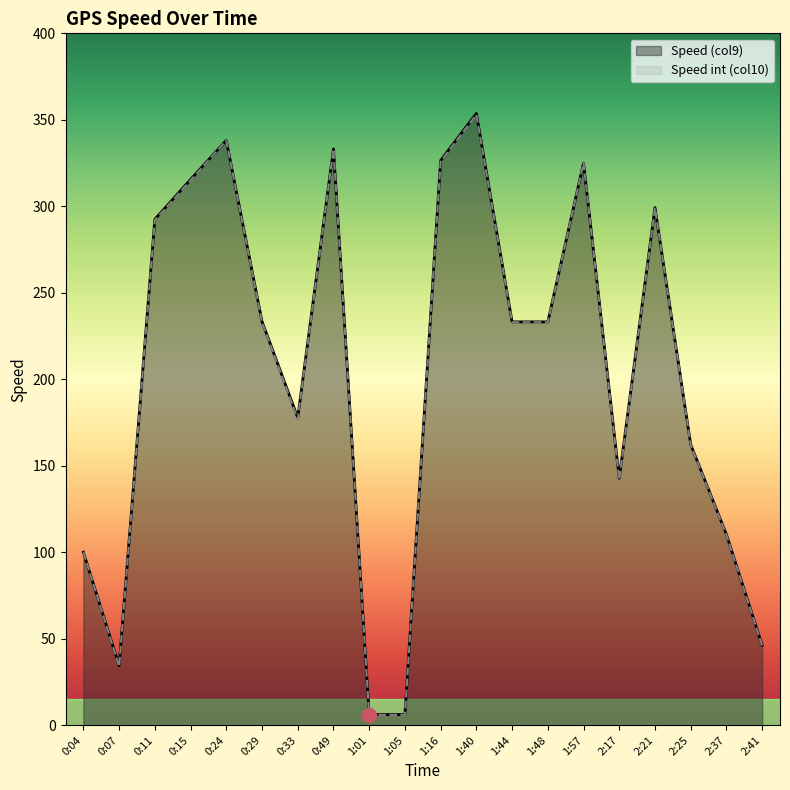

True or false: Speed (col9) has a value of 78.3 at 0:33.

False